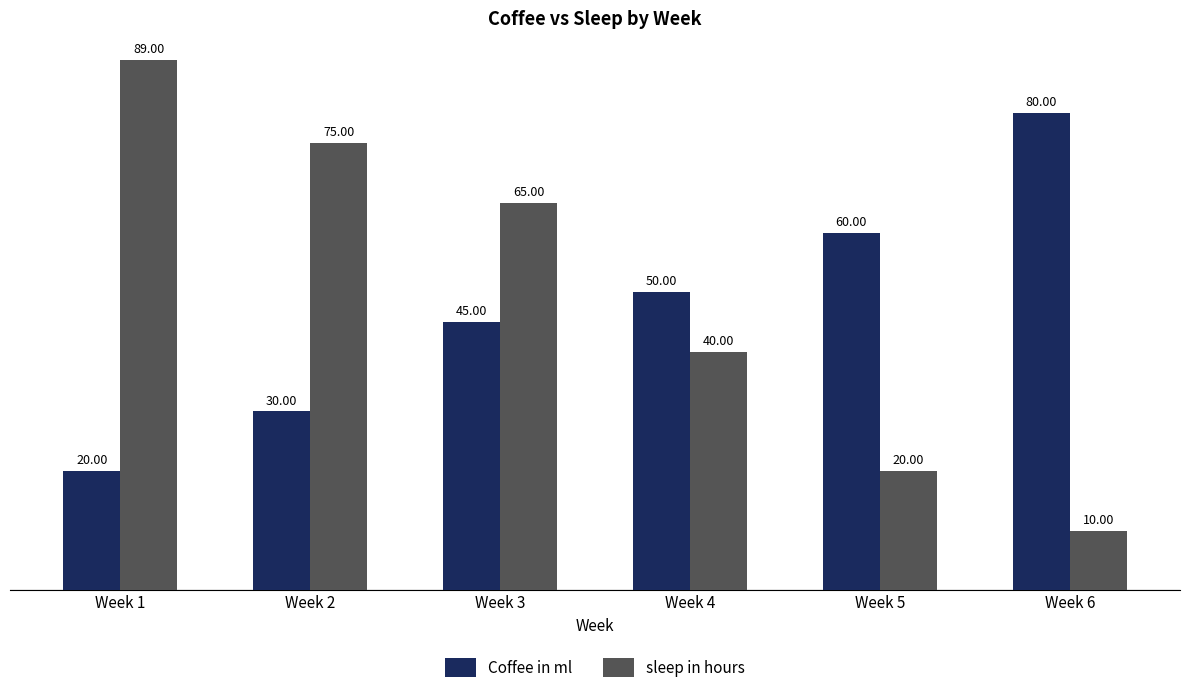

What is the difference between the maximum and minimum values in the sleep in hours series?

79